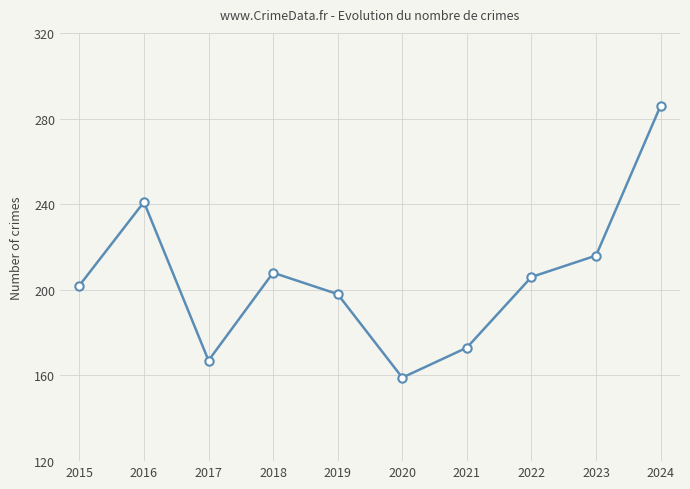

What is the maximum value shown in the chart?

286